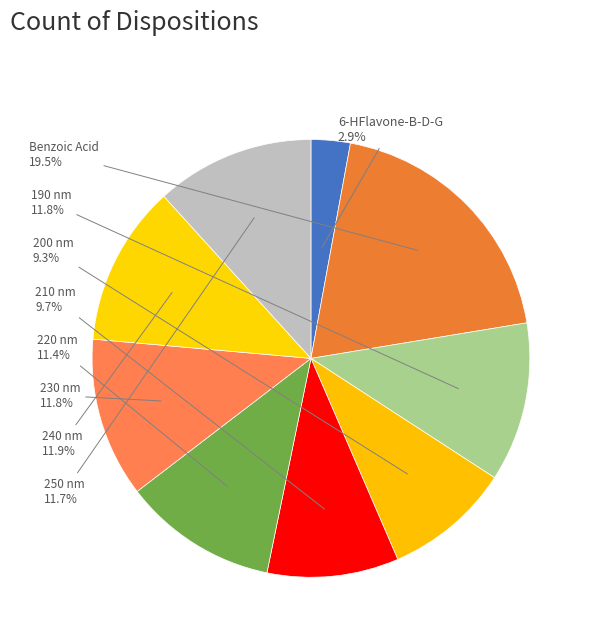

What is the smallest slice in the pie chart?

6-HFlavone-B-D-G